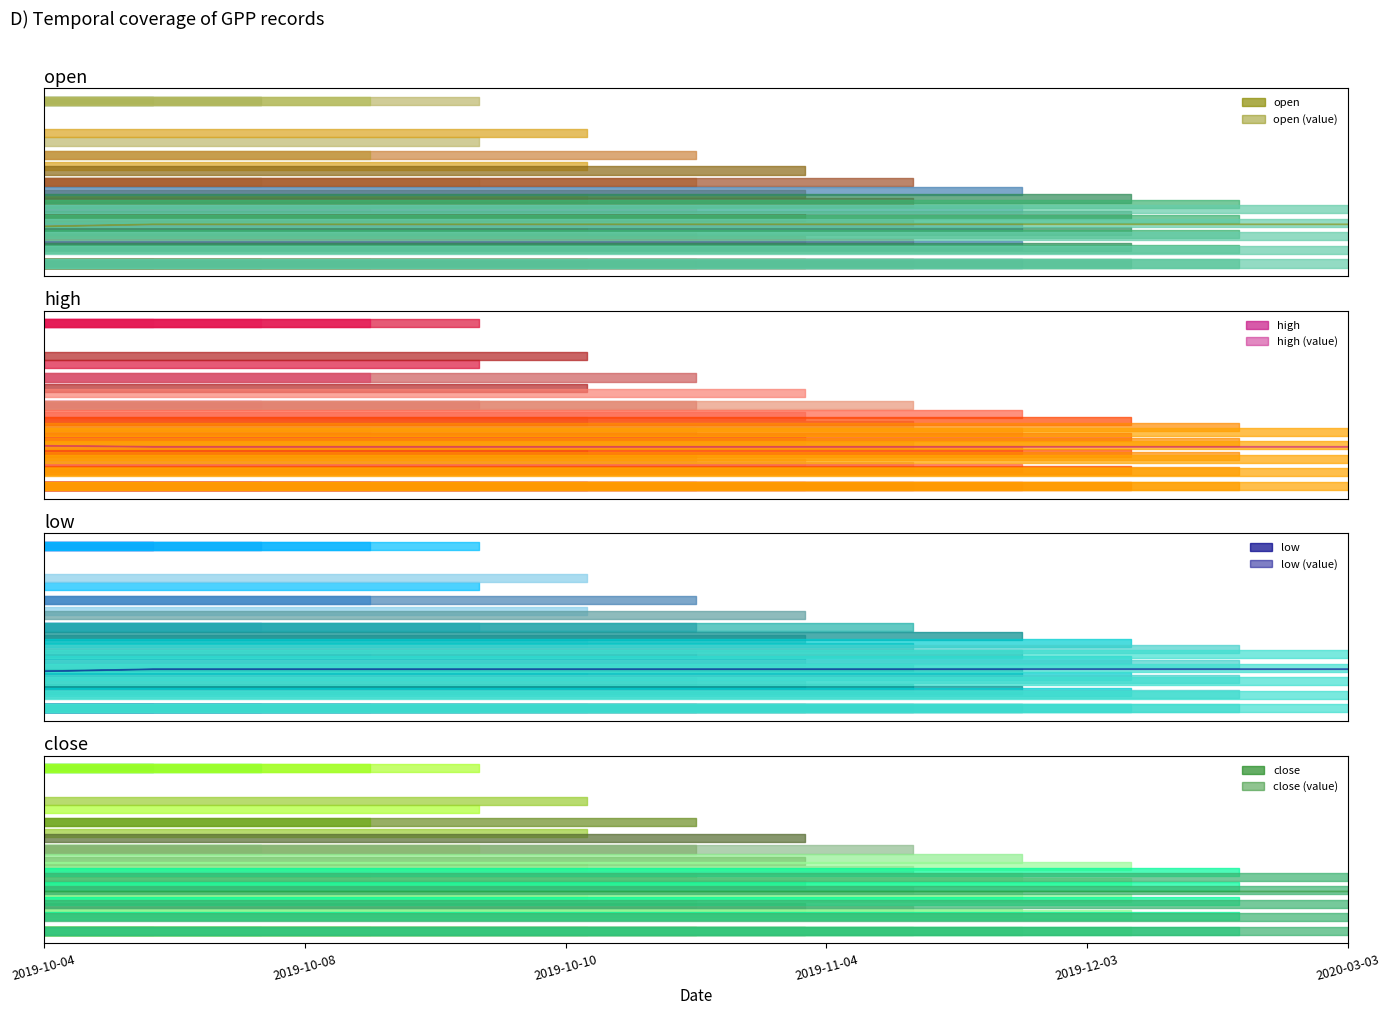

At which label is open closest to 0?

2019-10-04